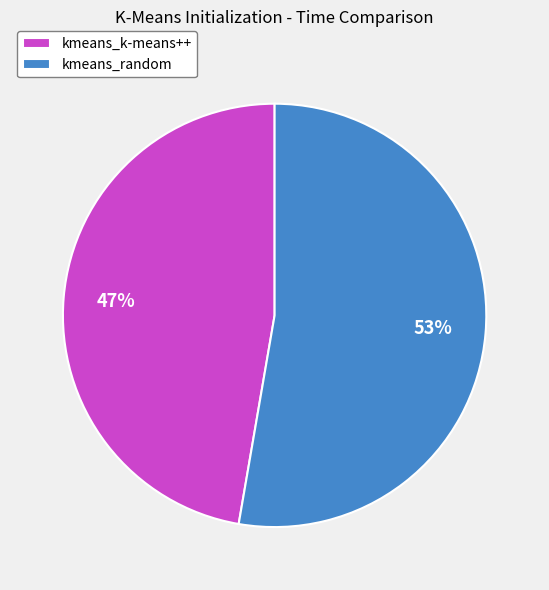

To the nearest percent, what percentage of the pie is kmeans_k-means++?

47%